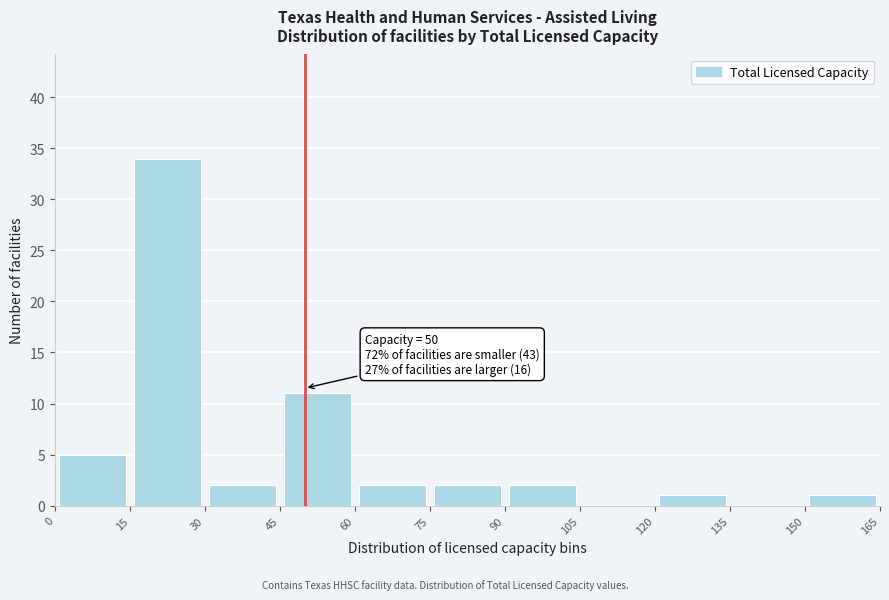

Which range on the x-axis has the tallest bar?

15 to 30